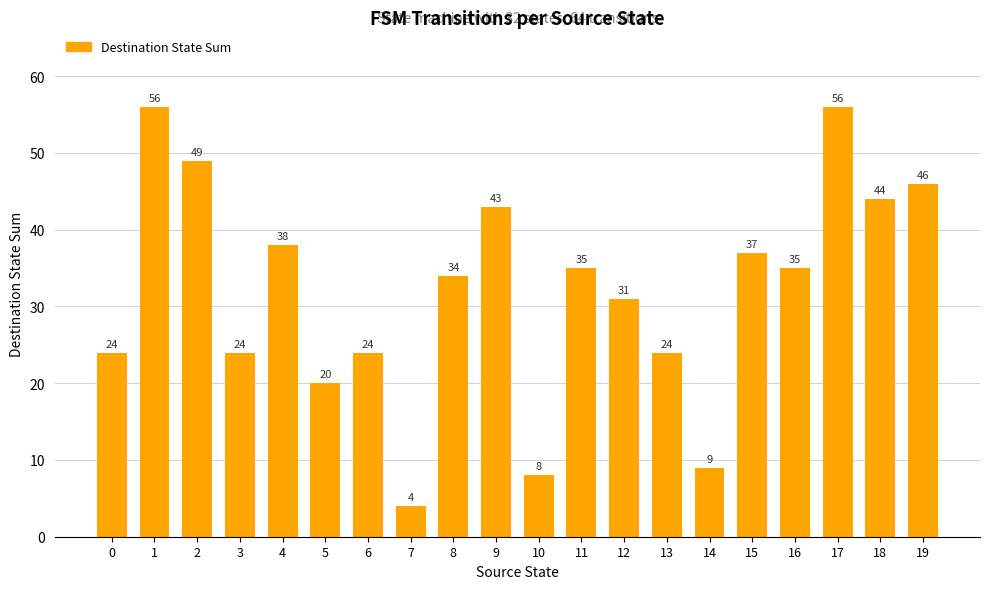

What is the change in value from 7 to 8?

+30